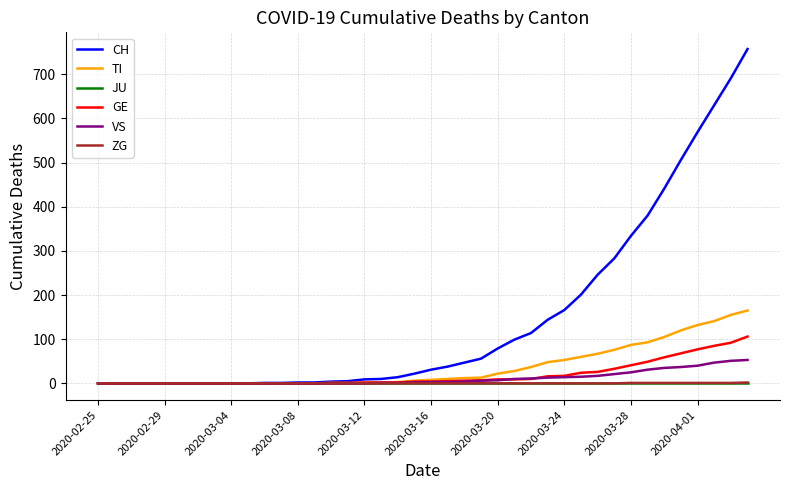

Which series has the largest range (max minus min)?

CH